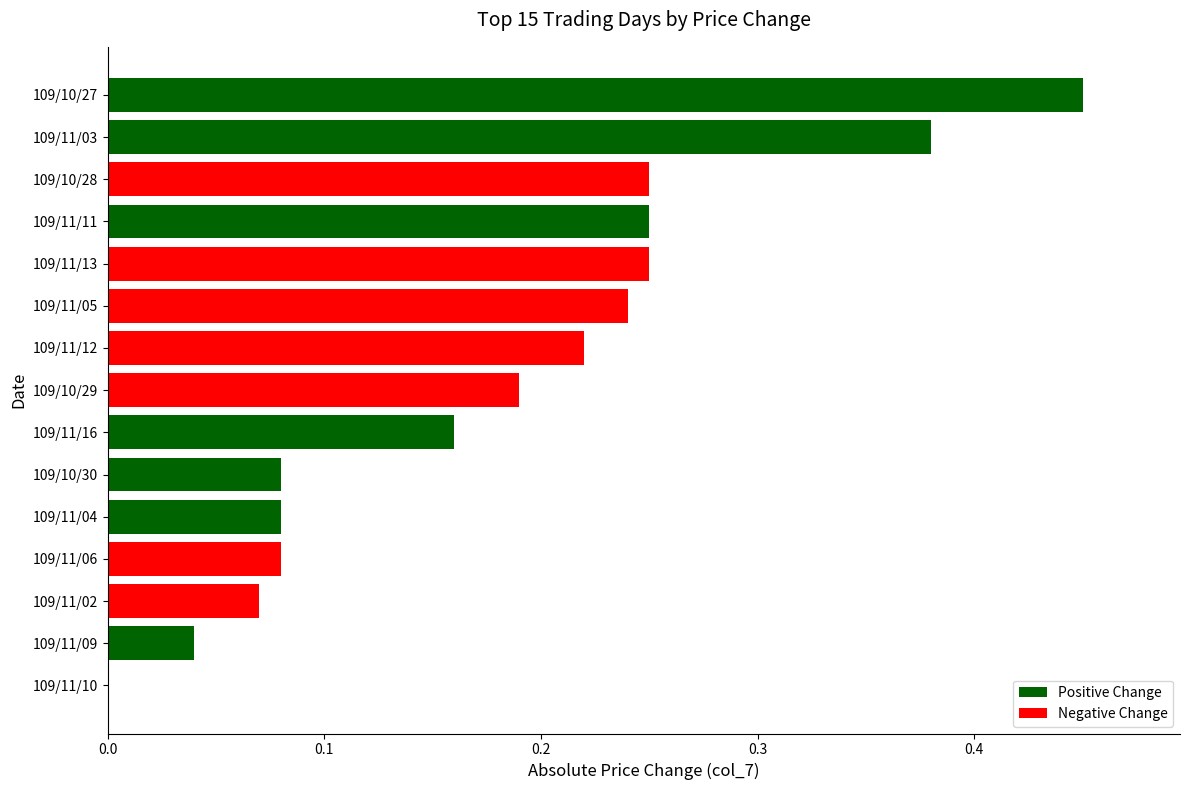

Does the chart contain stacked bars?

No